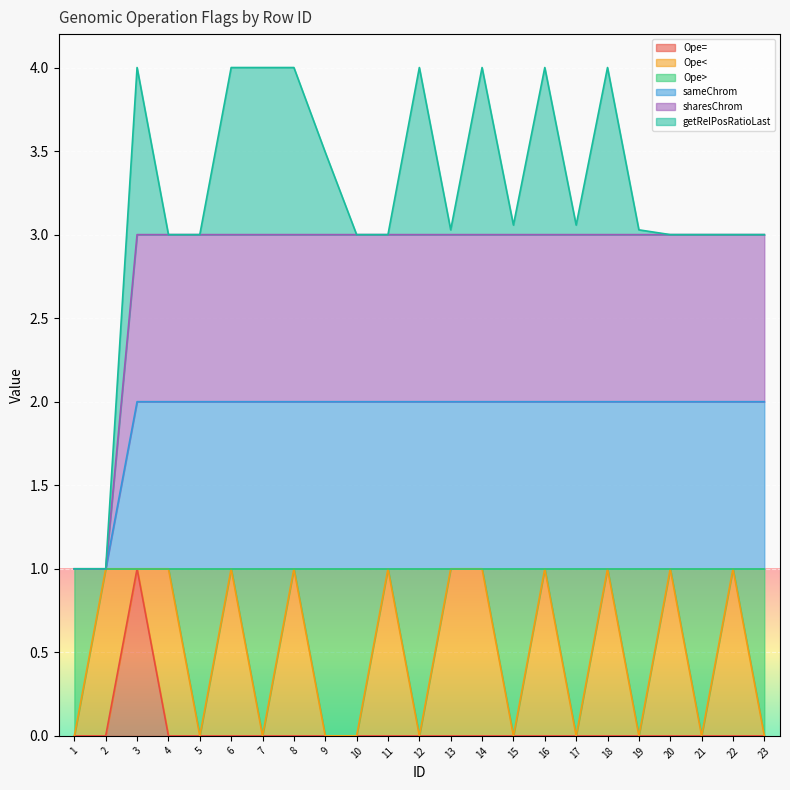

How many Ope> values are between 0 and 1?

23